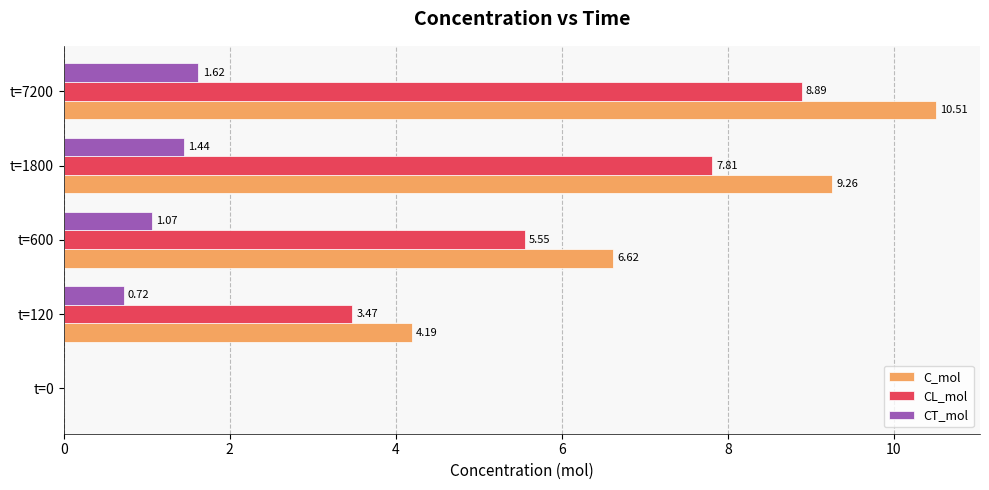

Which series has the largest range (max minus min)?

C_mol